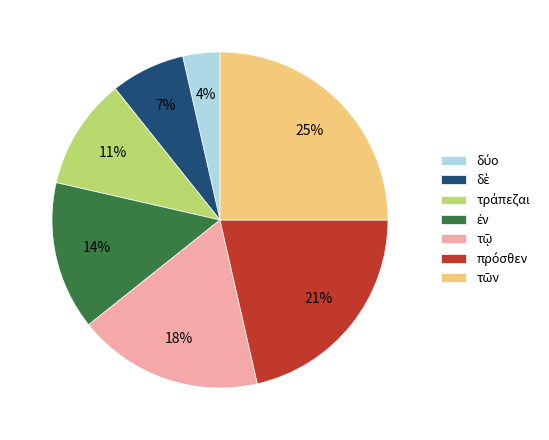

How many segments does this pie chart have?

7